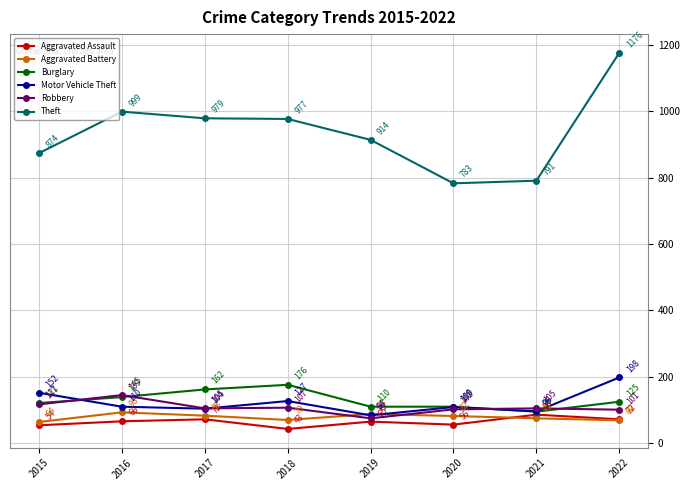

Between 2015 and 2018, which series saw the biggest shift?

Theft